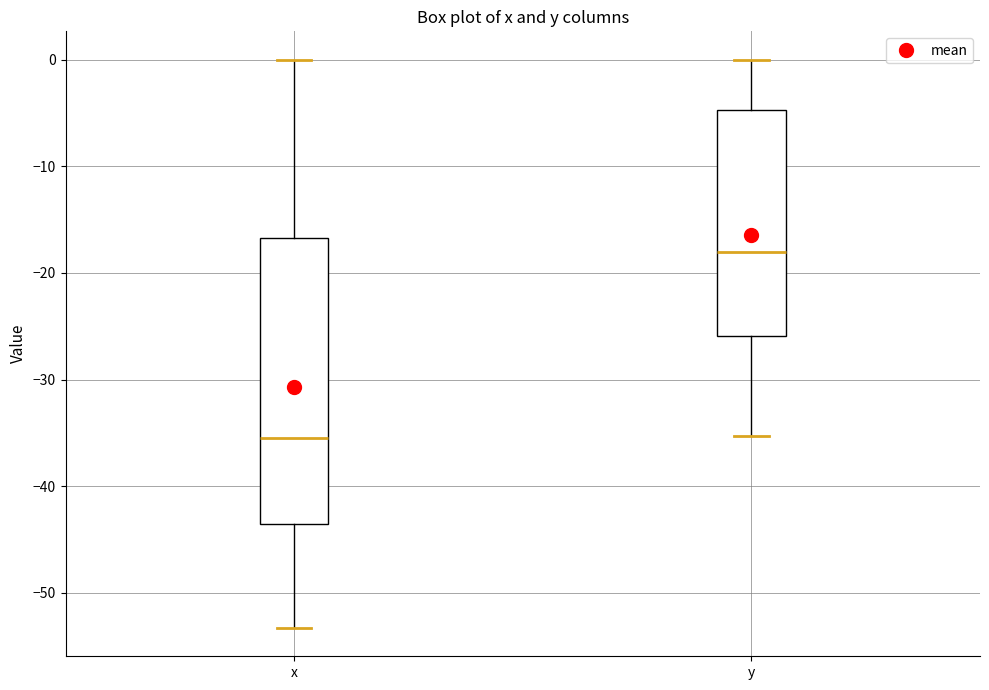

Reading left to right, read every box against the y-axis: the position of its median line, the range the box covers, and the ends of its whiskers. The values are not printed on the chart, so give them approximately, as read against the axis.

x: median -35, box -44 to -17, whiskers -53 to 0
y: median -18, box -26 to -5, whiskers -35 to 0